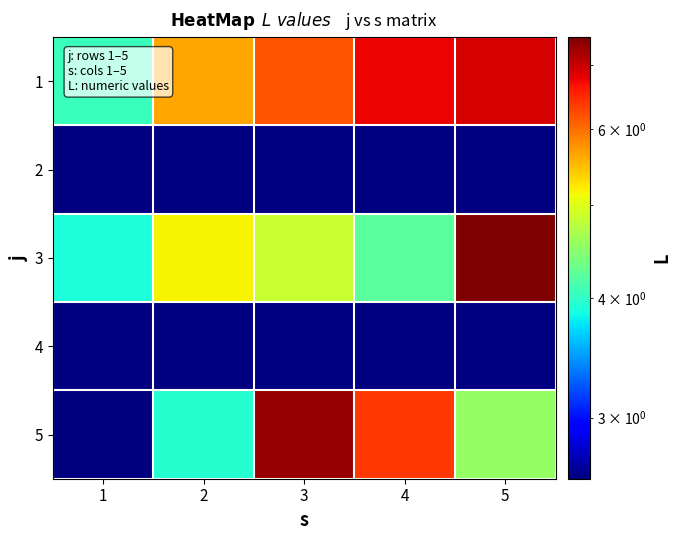

How many data points does each series have?

5